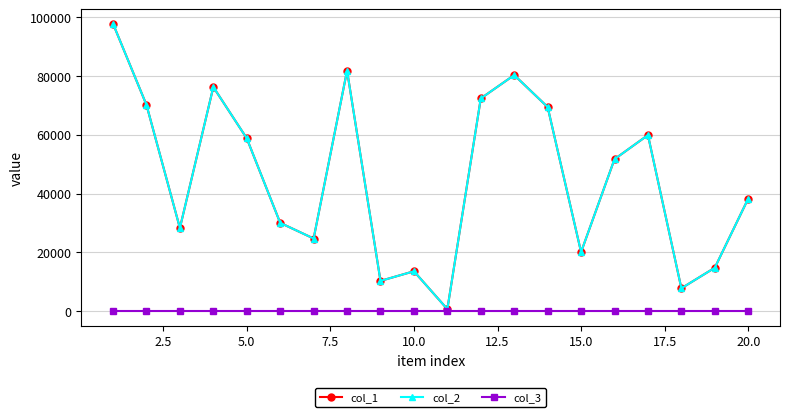

Does the chart have visible grid lines?

Yes